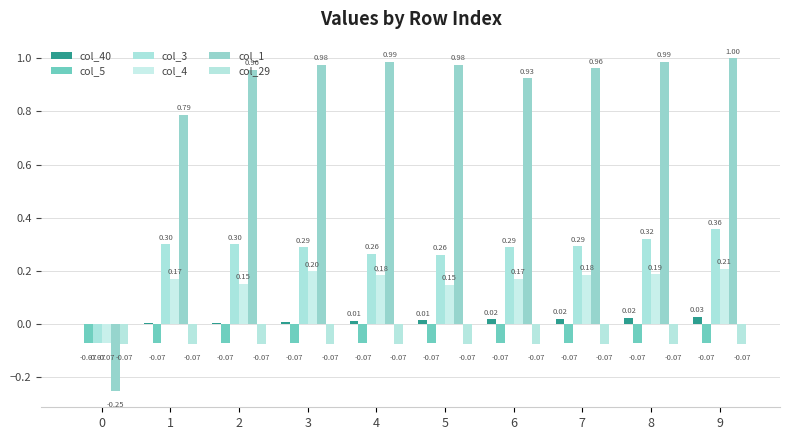

Where does the col_4 series first go above 0?

1